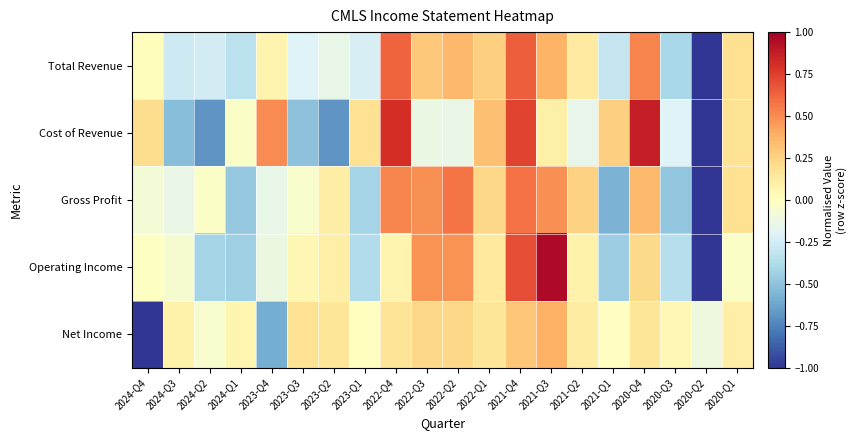

Count the number of categories in the chart.

20